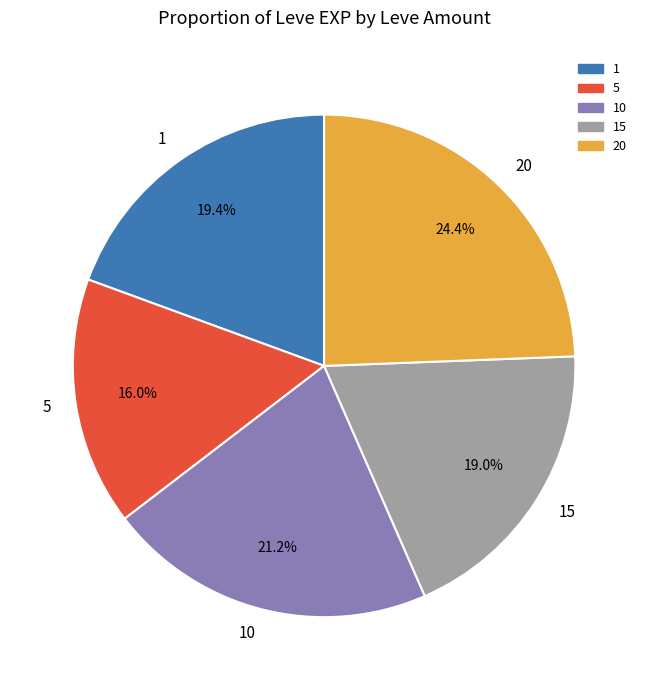

What percentage do 20 and 10 together represent?

45.6%